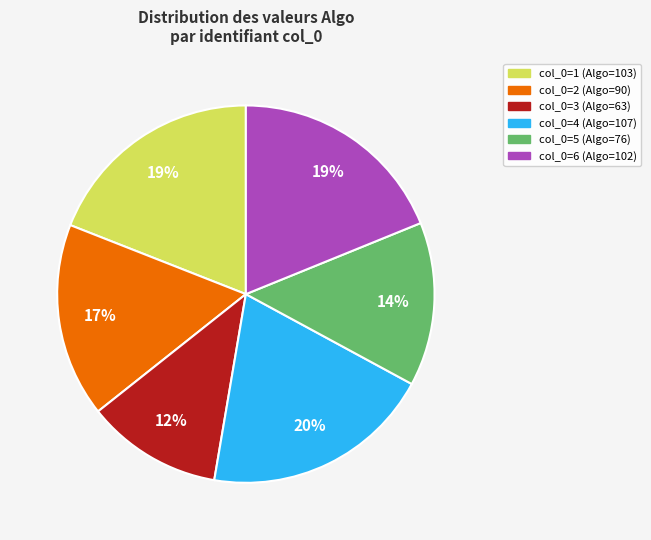

To the nearest percent, what is the difference between the largest and smallest slice percentages?

8%